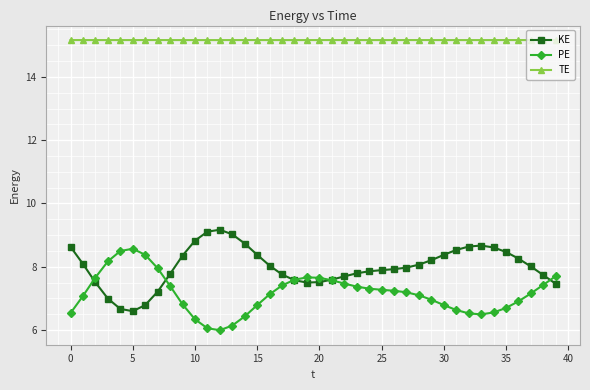

What is the greatest value displayed?

15.2